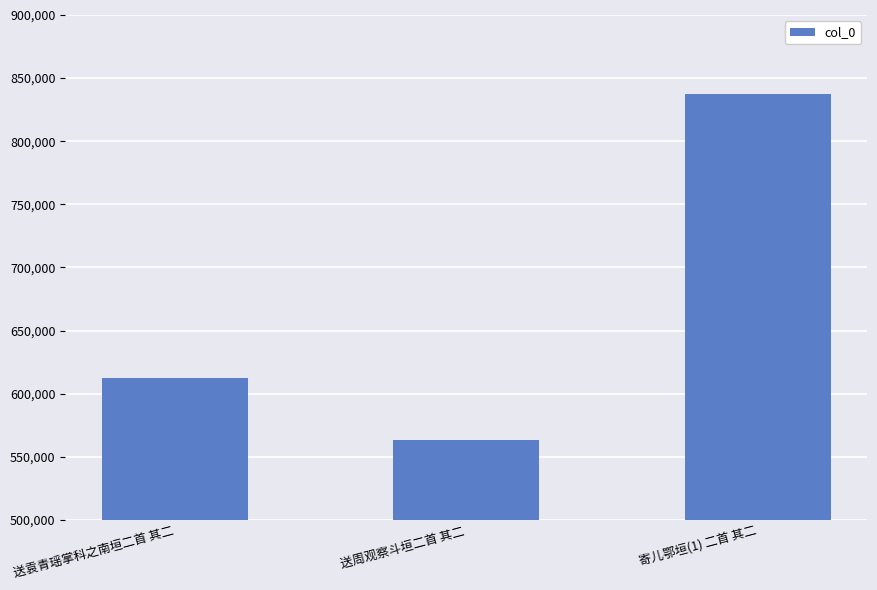

How many bars are there in total?

3